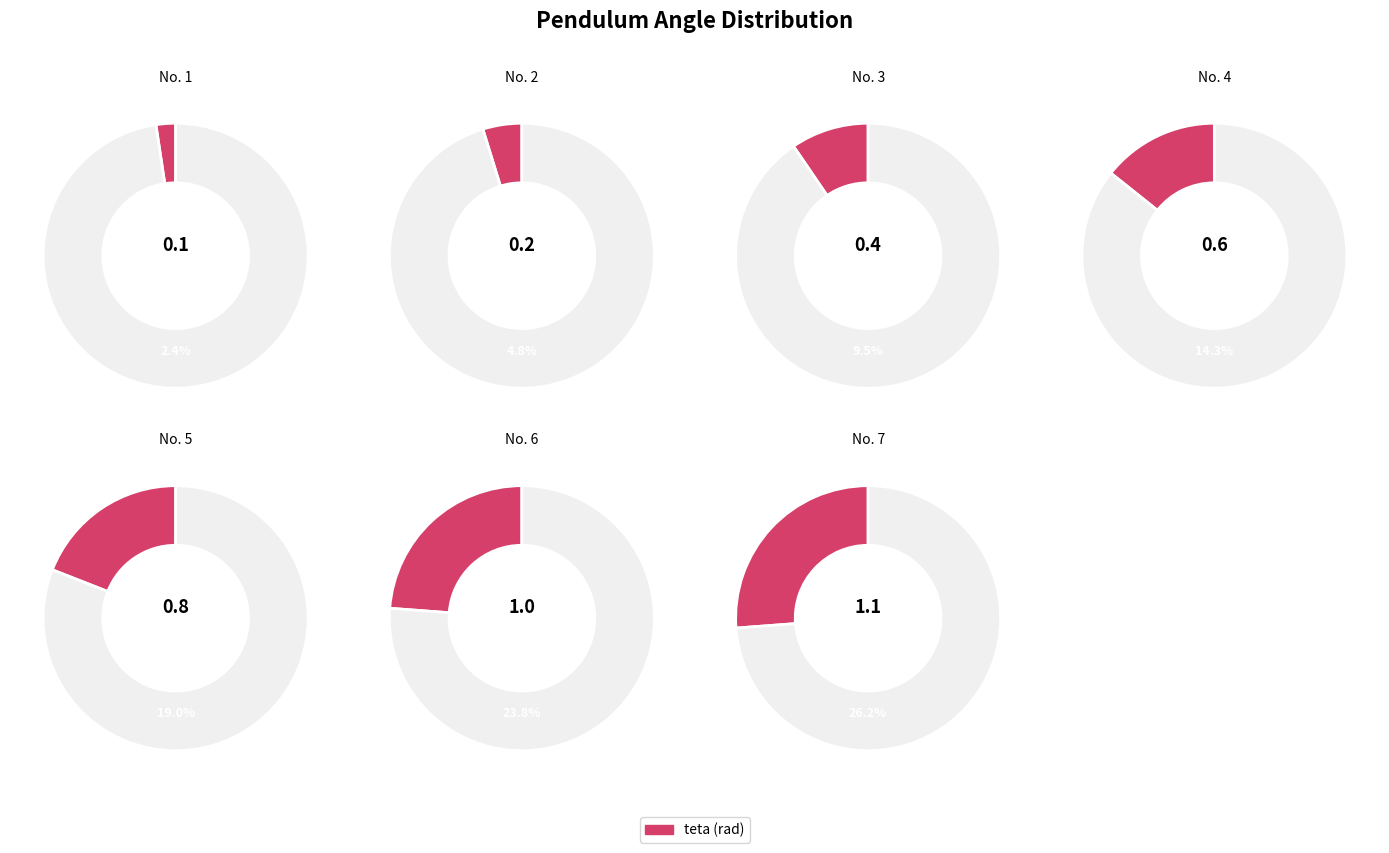

How many slices are in this pie chart?

7